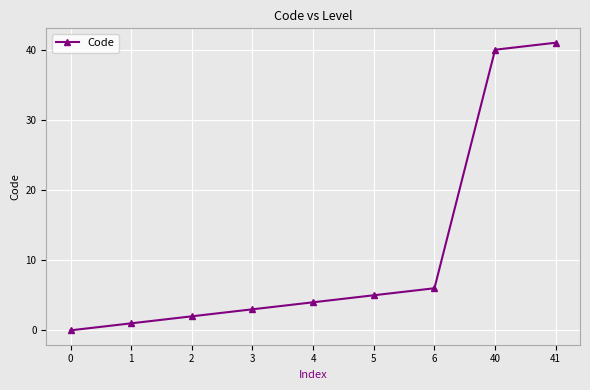

Reading left to right, transcribe all the data shown in this chart.

0=0	1=1	2=2	3=3	4=4	5=5	6=6	40=40	41=41